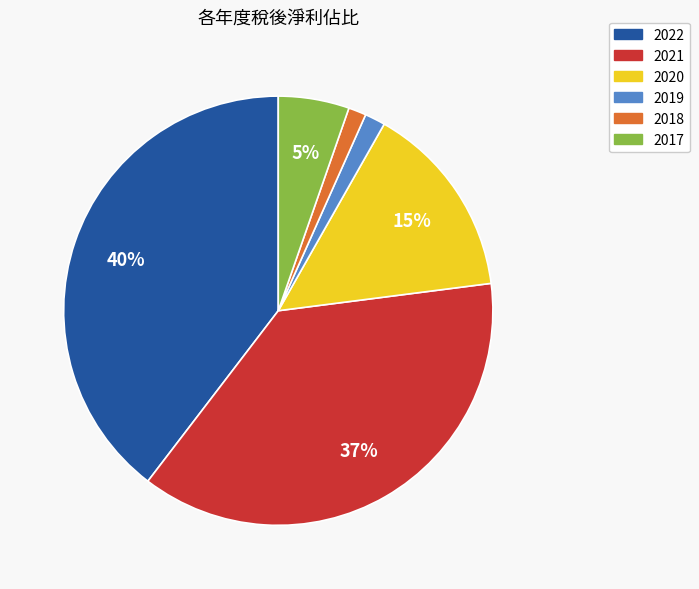

Is 2021 the majority of the pie?

No